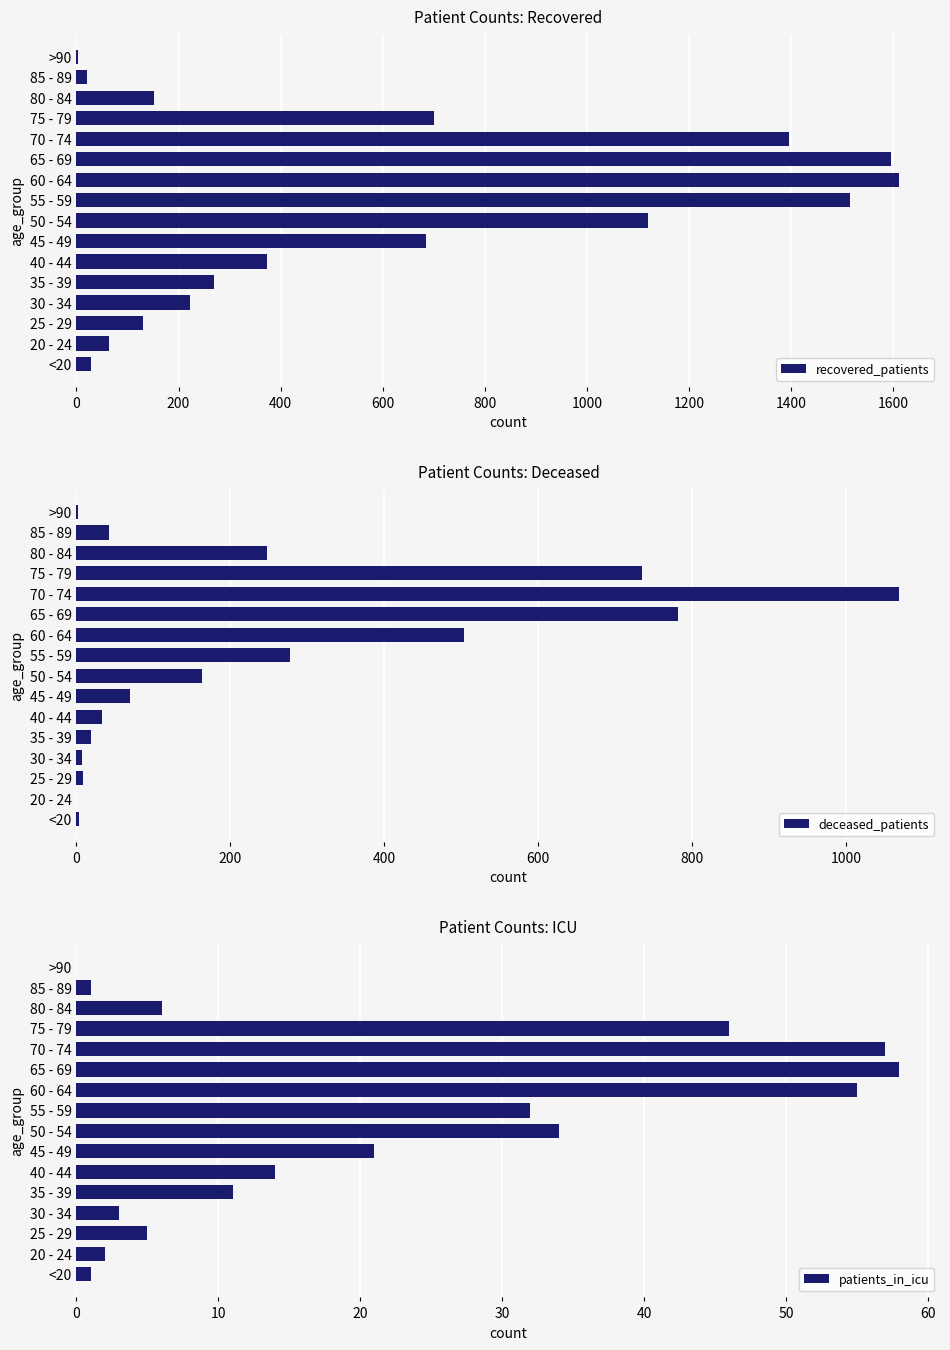

What is the difference between the maximum and minimum values in the patients_in_icu series?

58